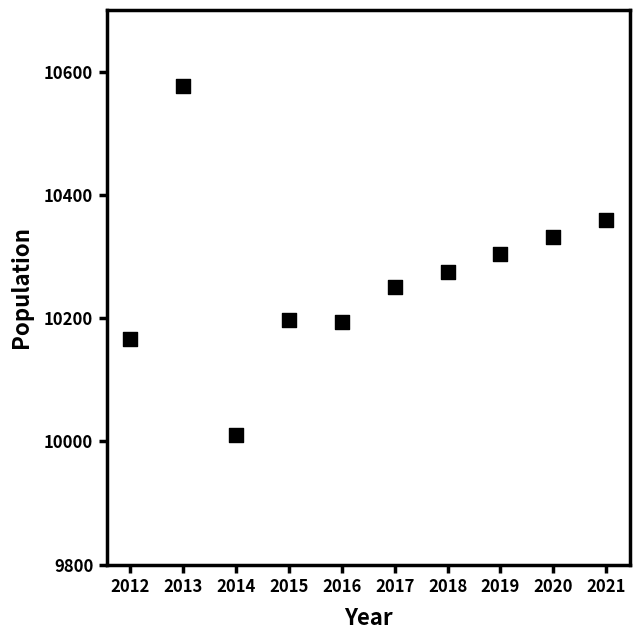

What is the average X value?

2016